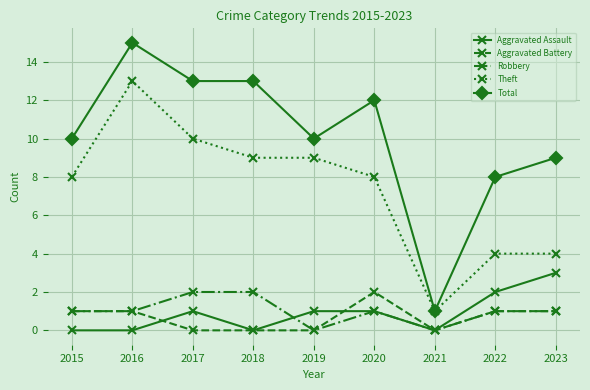

Which series changed the most between 2015 and 2021?

Total